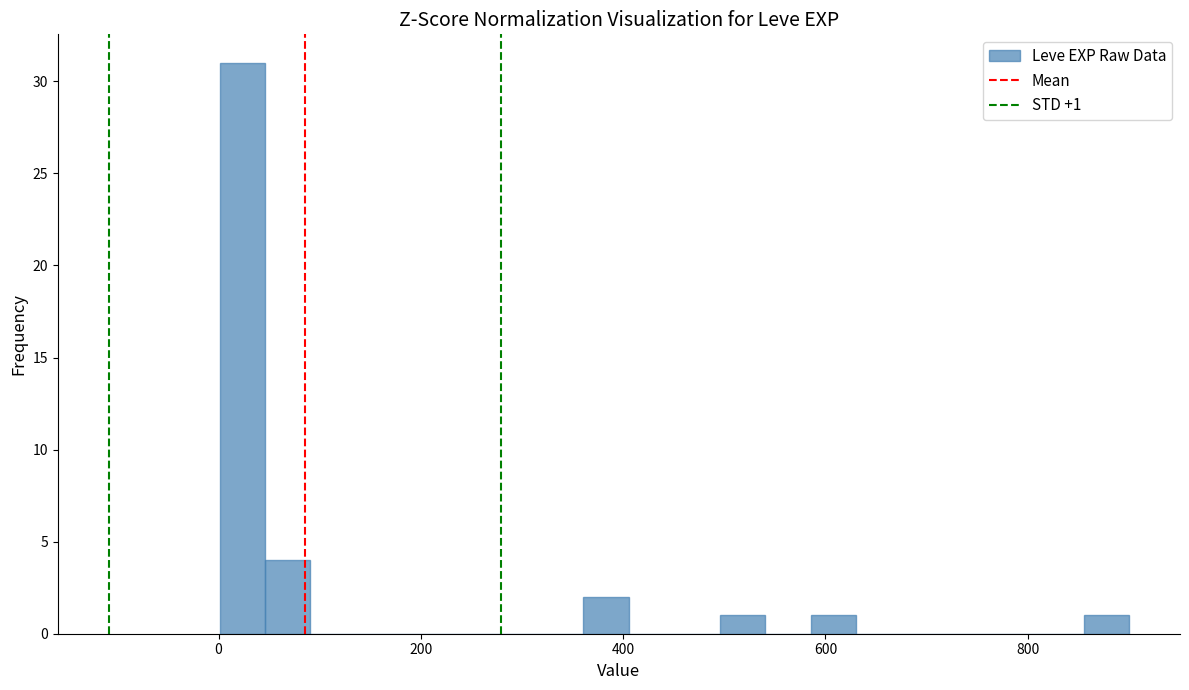

Around what value on the x-axis is the tallest bar? Give the approximate position of its centre, as read against the axis.

20